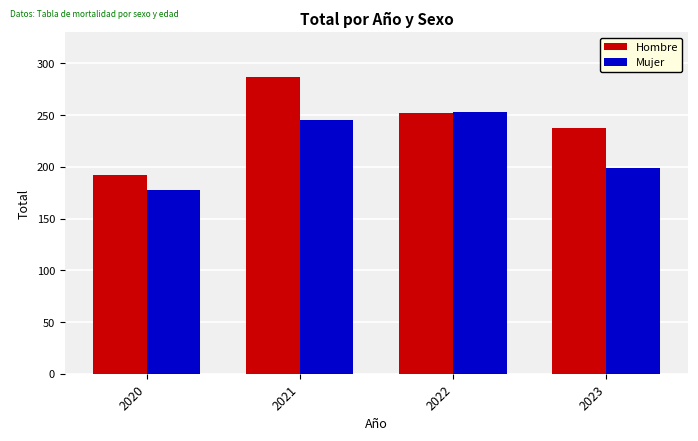

What is the difference between the maximum and minimum values in the Hombre series?

95